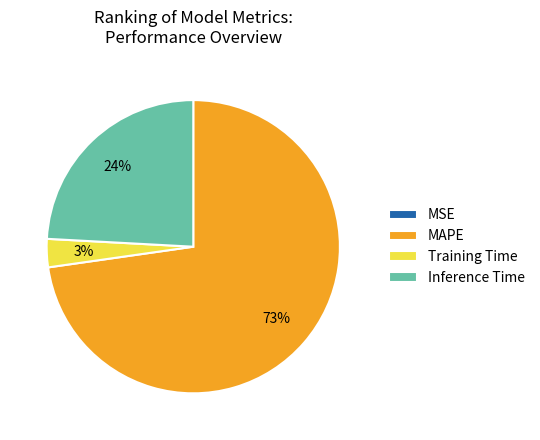

What is the largest slice in the pie chart?

MAPE